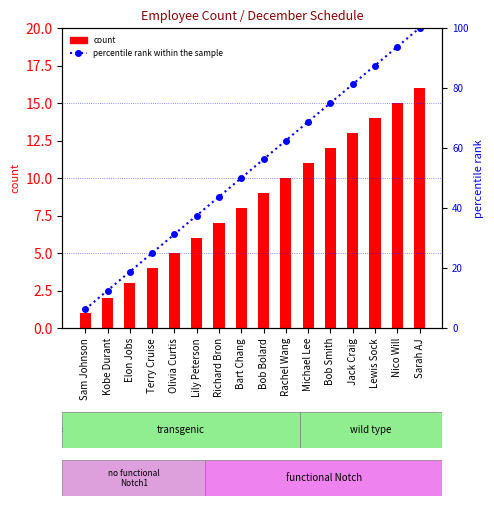

Between Olivia Curtis and Bart Chang, which series saw the biggest shift?

percentile rank within the sample